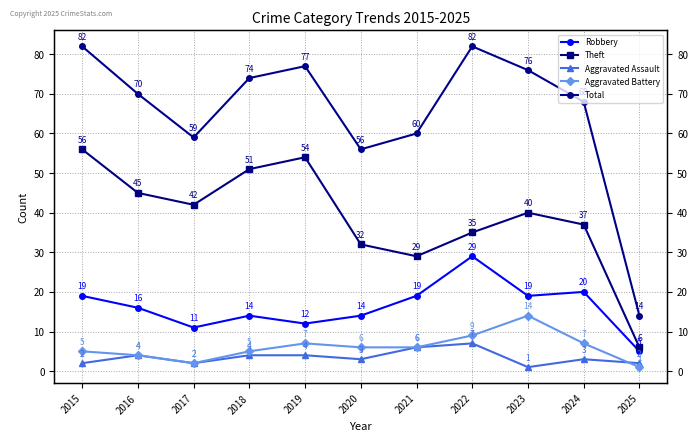

Reading right to left, list all the values displayed in this chart.

Robbery: 2025=5	2024=20	2023=19	2022=29	2021=19	2020=14	2019=12	2018=14	2017=11	2016=16	2015=19
Theft: 2025=6	2024=37	2023=40	2022=35	2021=29	2020=32	2019=54	2018=51	2017=42	2016=45	2015=56
Aggravated Assault: 2025=2	2024=3	2023=1	2022=7	2021=6	2020=3	2019=4	2018=4	2017=2	2016=4	2015=2
Aggravated Battery: 2025=1	2024=7	2023=14	2022=9	2021=6	2020=6	2019=7	2018=5	2017=2	2016=4	2015=5
Total: 2025=14	2024=68	2023=76	2022=82	2021=60	2020=56	2019=77	2018=74	2017=59	2016=70	2015=82